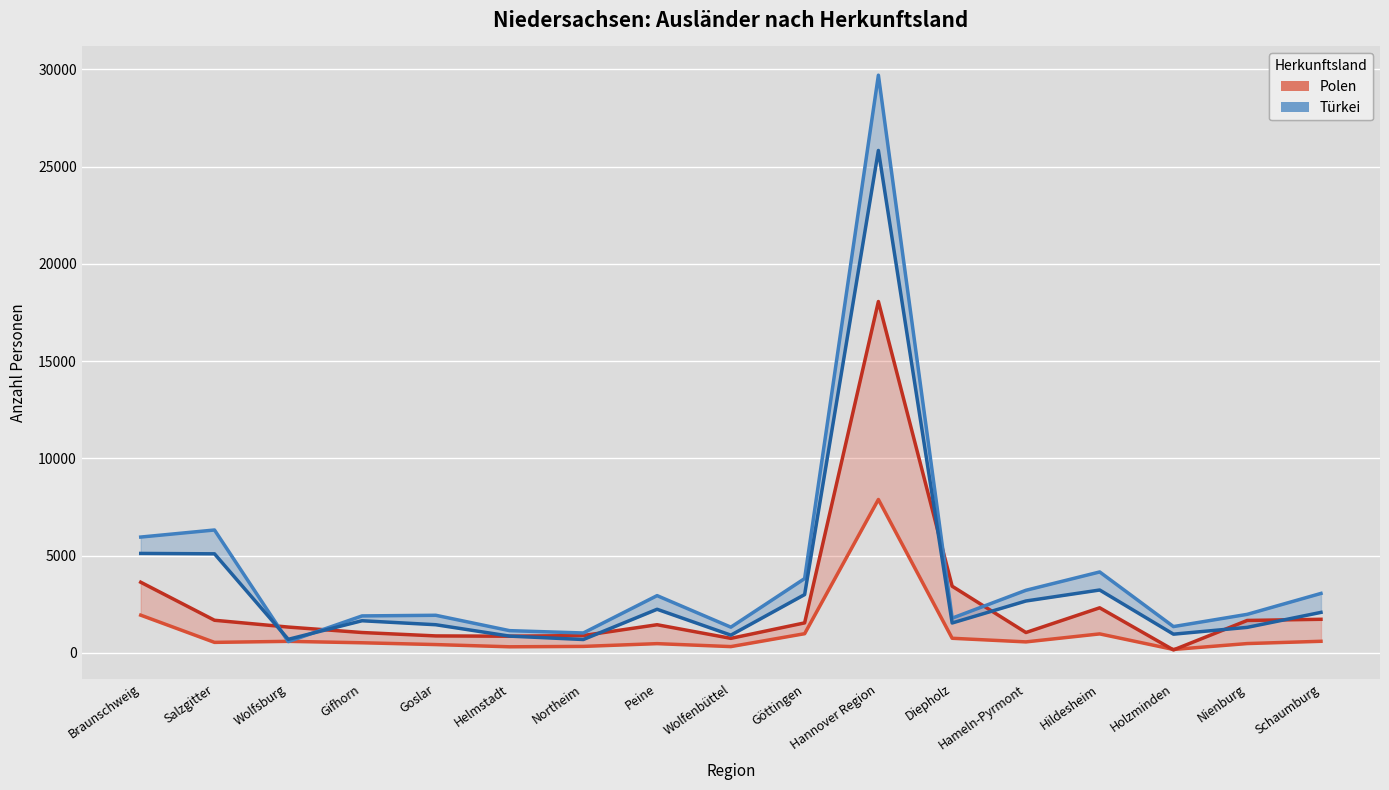

The value of Polen 2005 (Linie) at Göttingen is 1392. True or false?

False